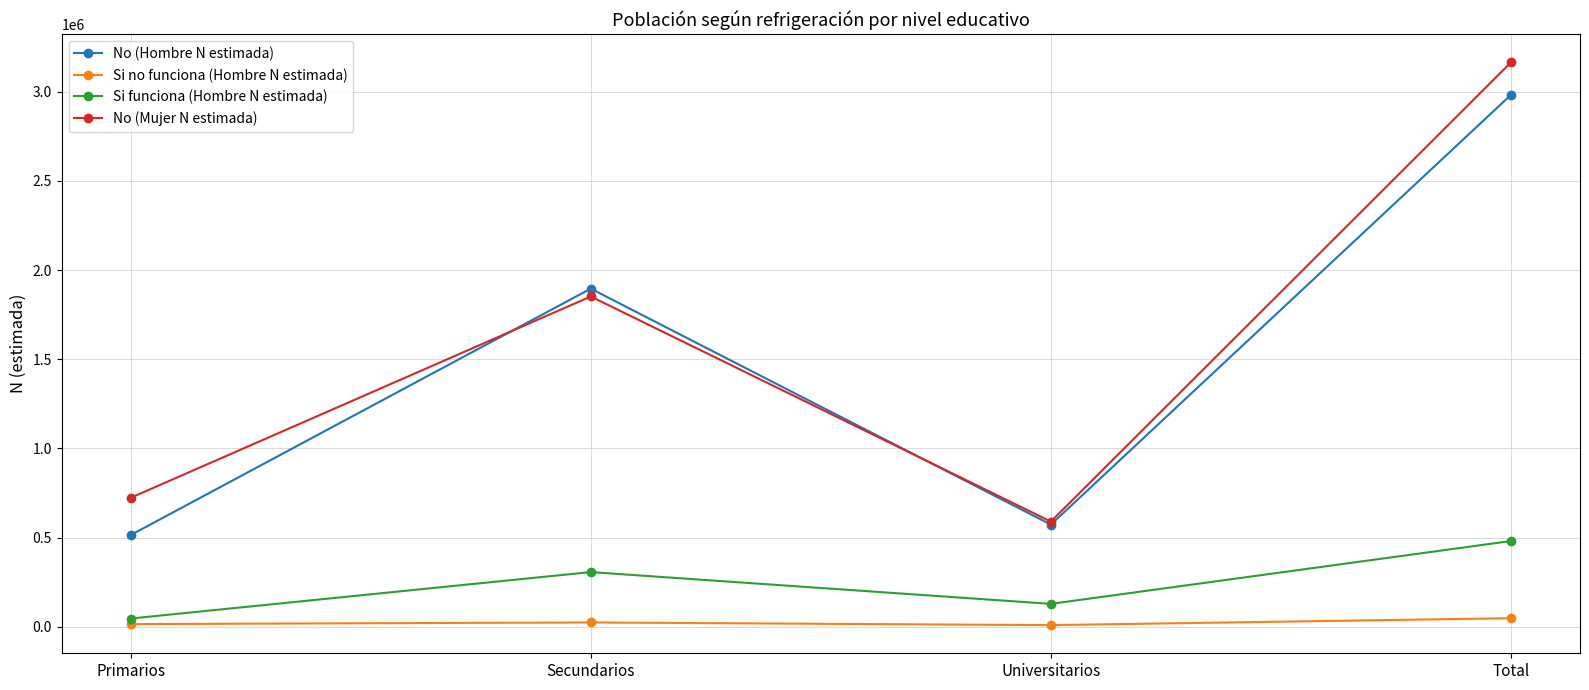

Is it true that No (Hombre N estimada) equals 2982926 at Total?

True